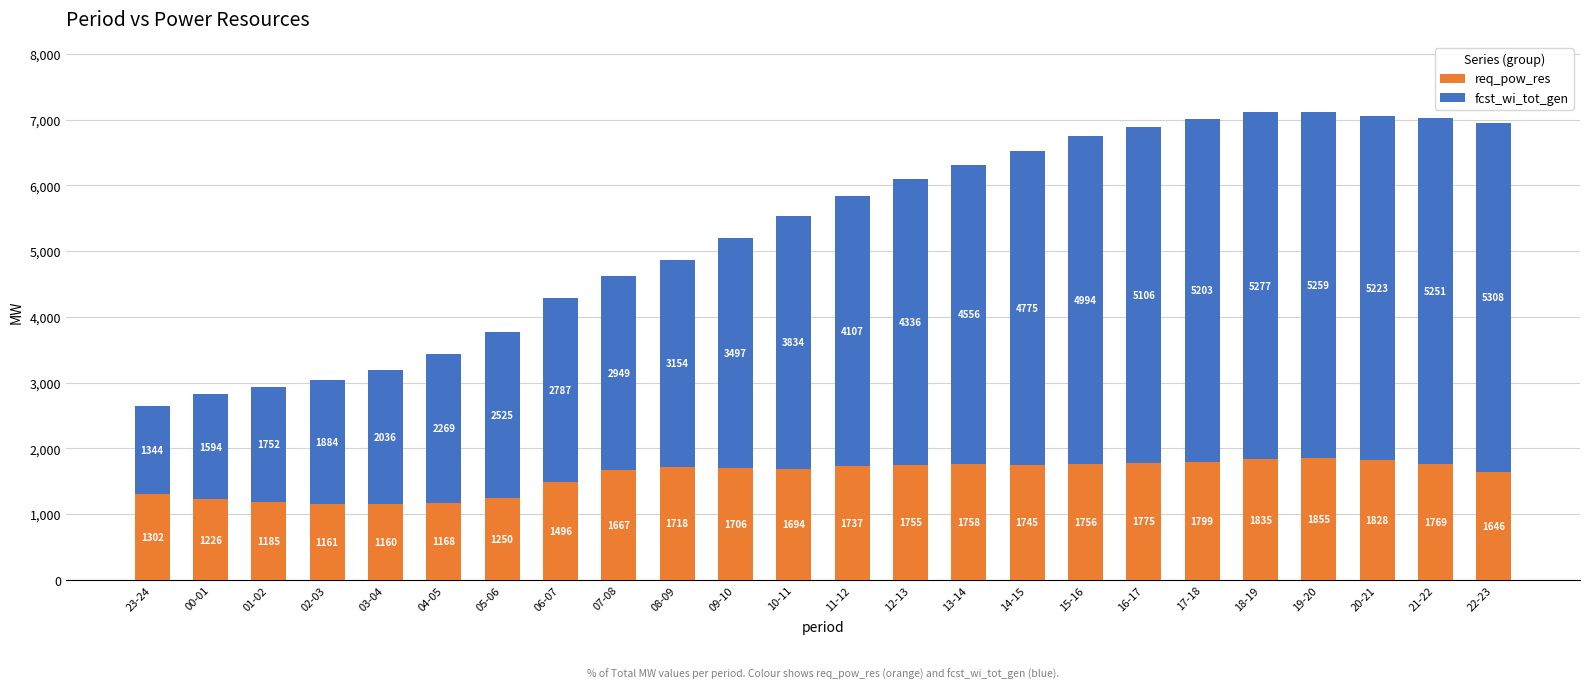

Count the number of data series in this chart.

2